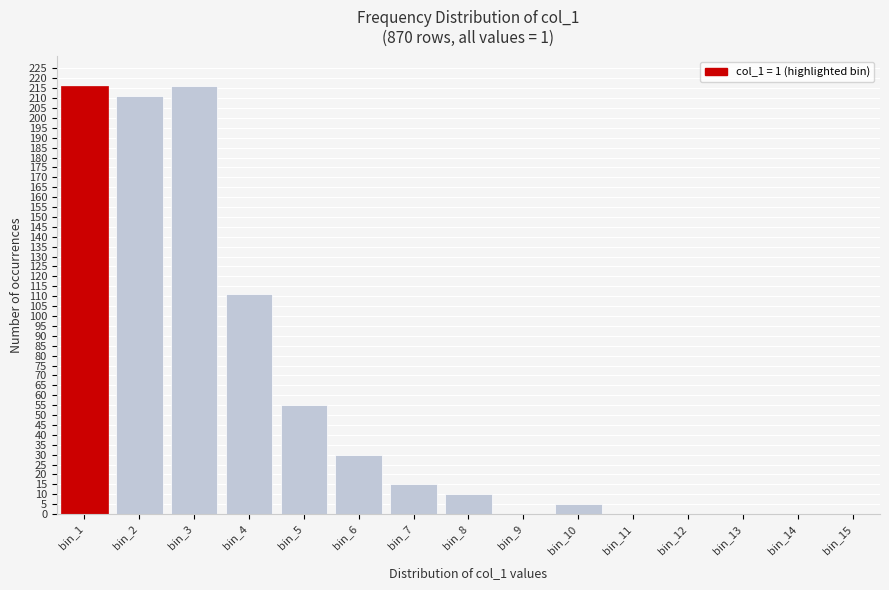

Reading left to right, transcribe all the data shown in this chart.

bin_1=216	bin_2=211	bin_3=216	bin_4=111	bin_5=55	bin_6=30	bin_7=15	bin_8=10	bin_9=0	bin_10=5	bin_11=0	bin_12=0	bin_13=0	bin_14=0	bin_15=0